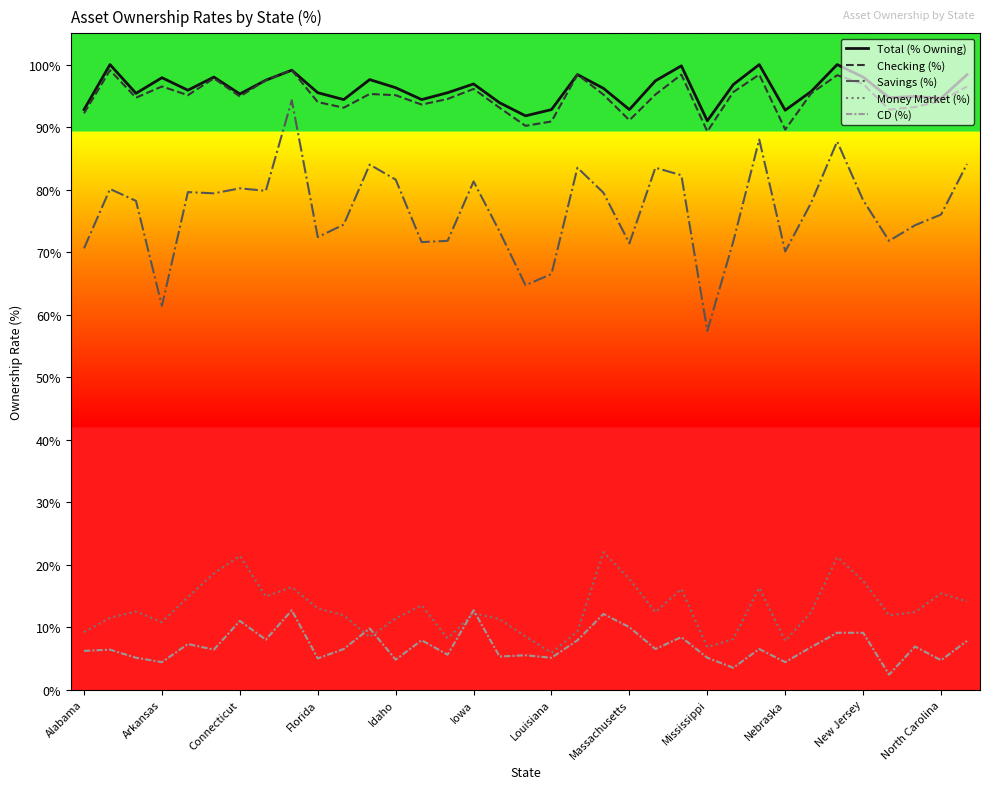

At how many categories does at least one series exceed 58?

35